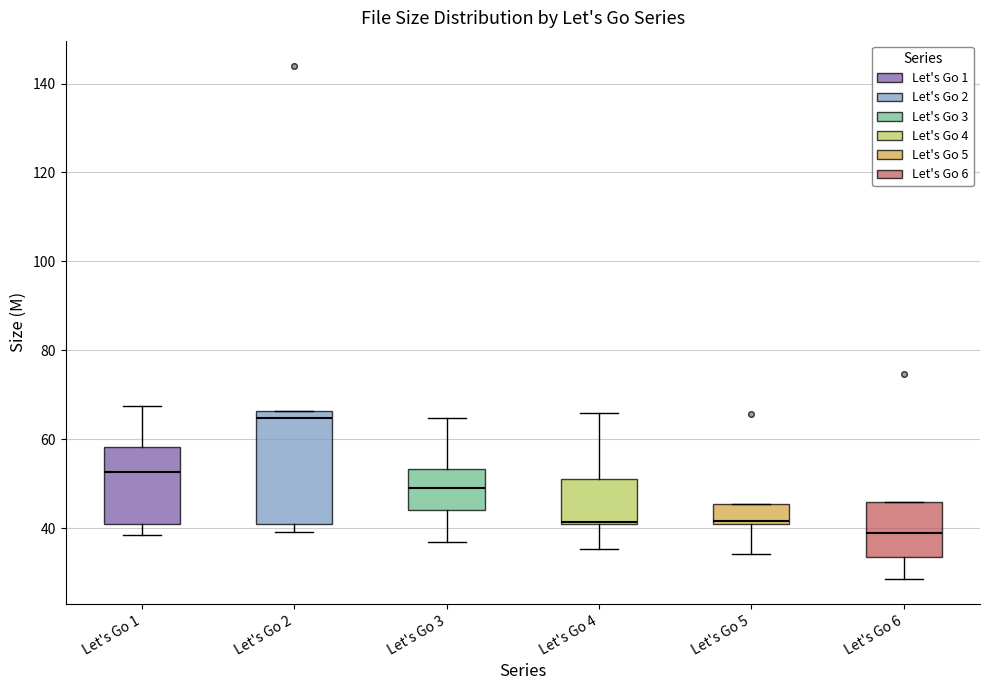

Where does the median line of the box for Let's Go 6 sit on the y-axis? The values are not printed on the chart, so give them approximately, as read against the axis.

38